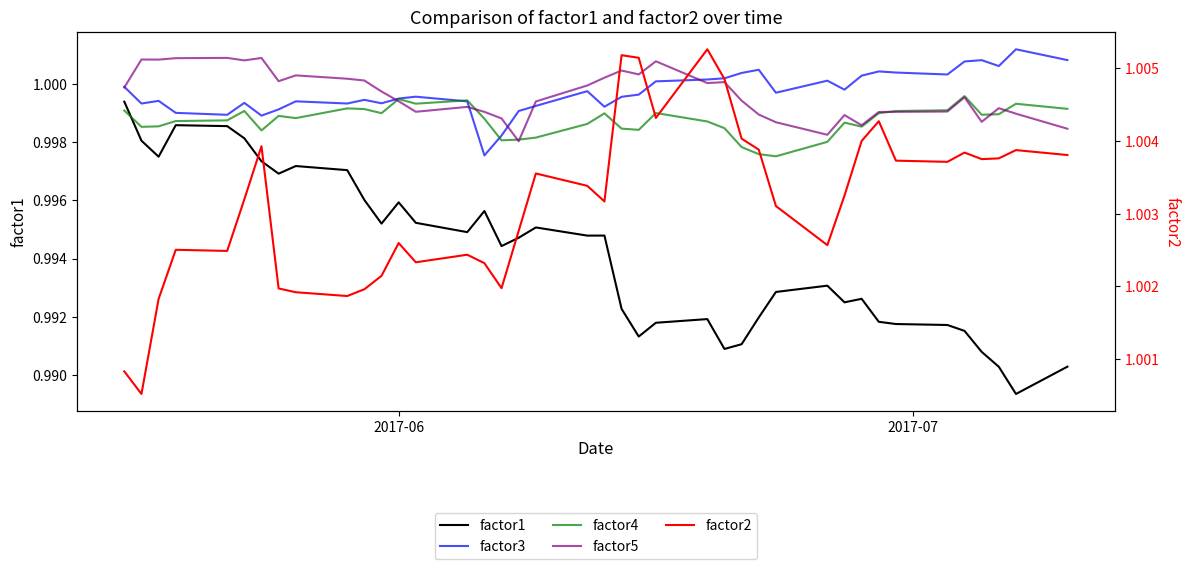

How many lines are shown in the chart?

5